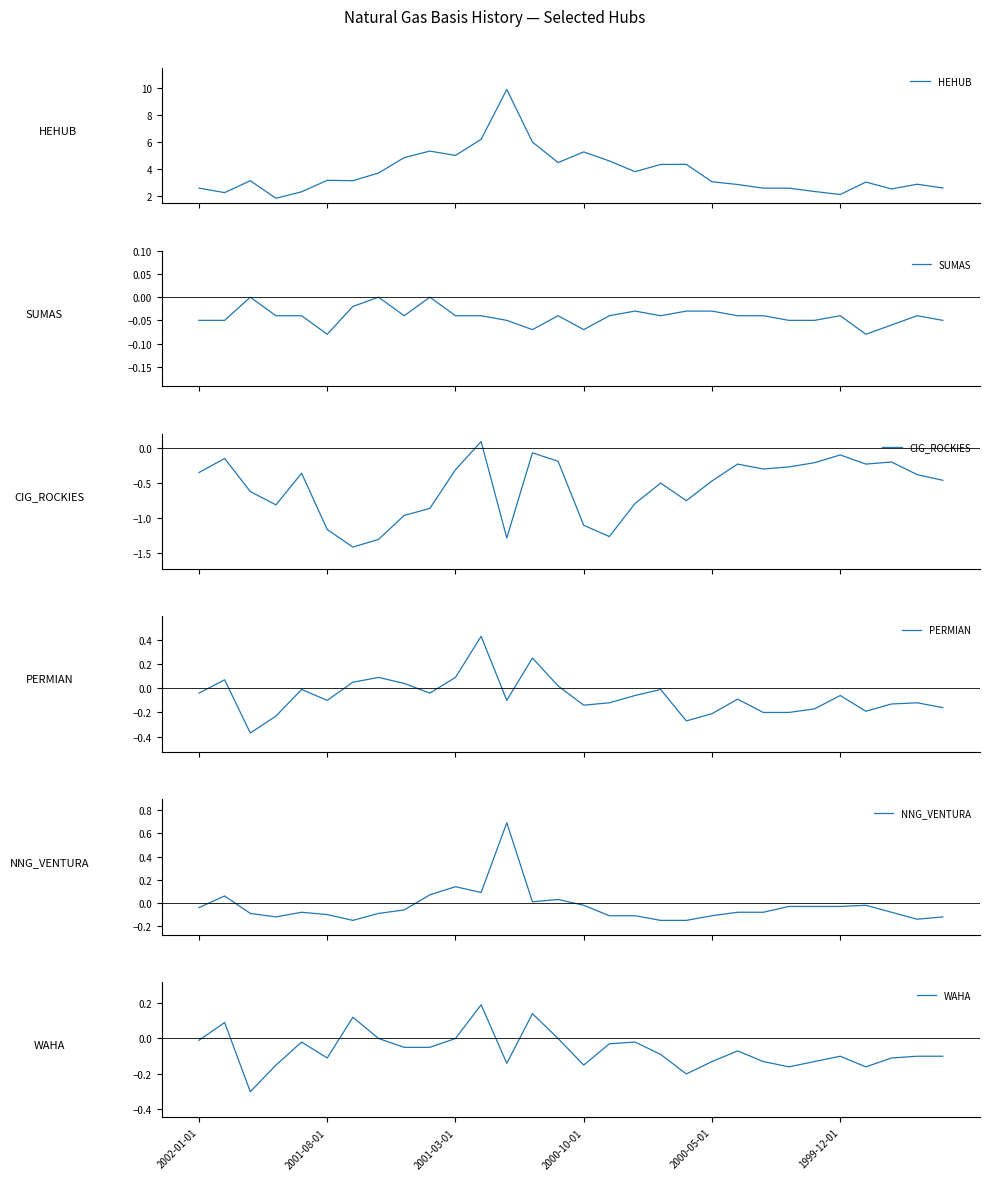

What is the value of the WAHA point at the 12th from the left?

0.2